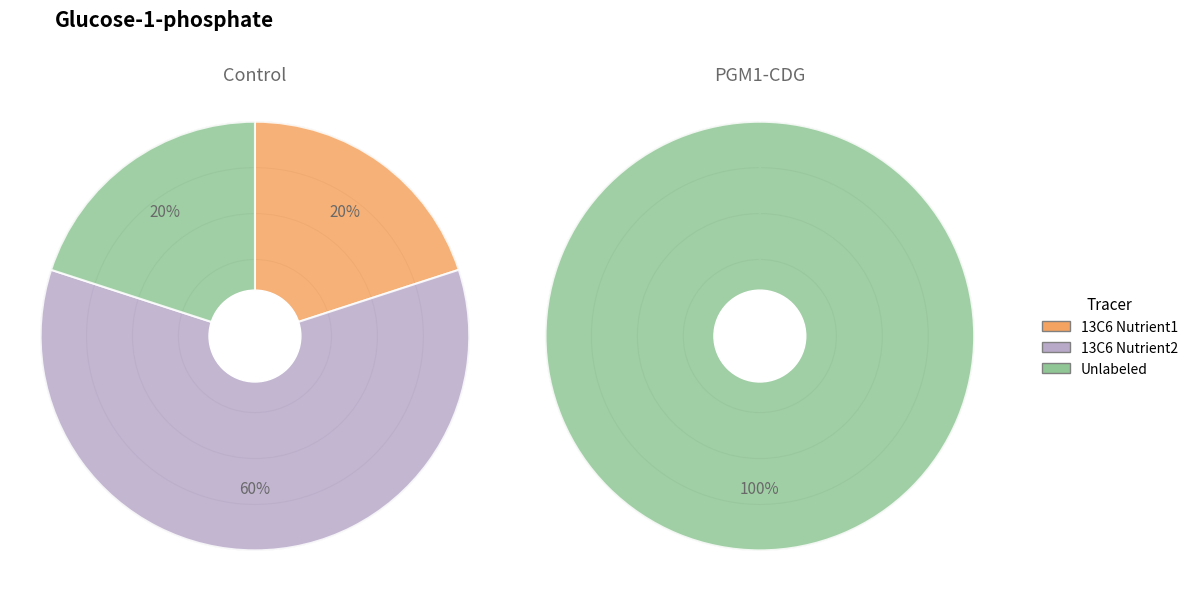

Is it true that 4 is 33% of the pie?

True